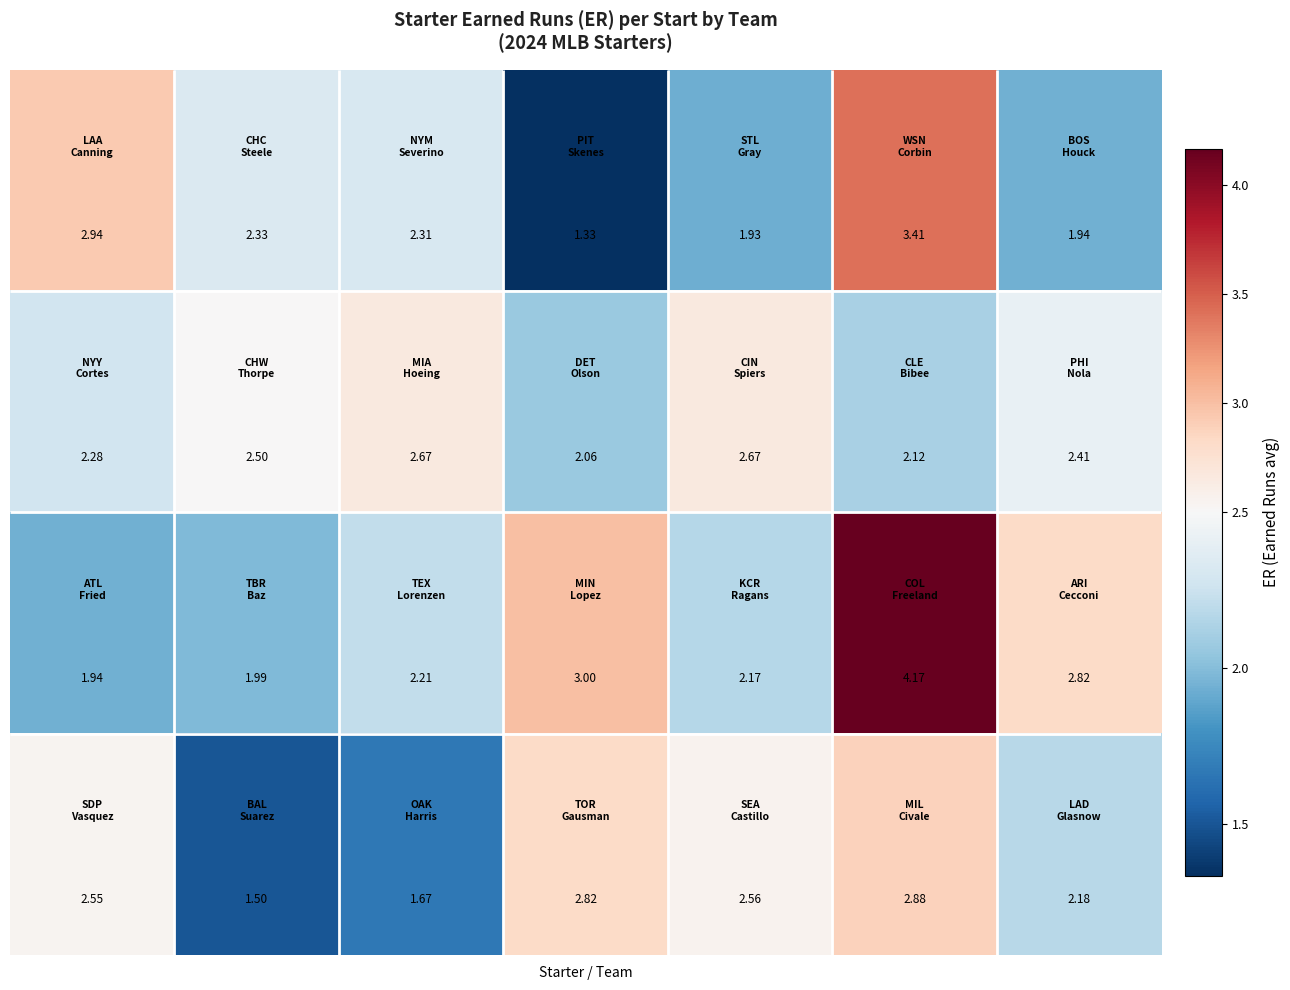

What is the greatest value displayed?

4.2